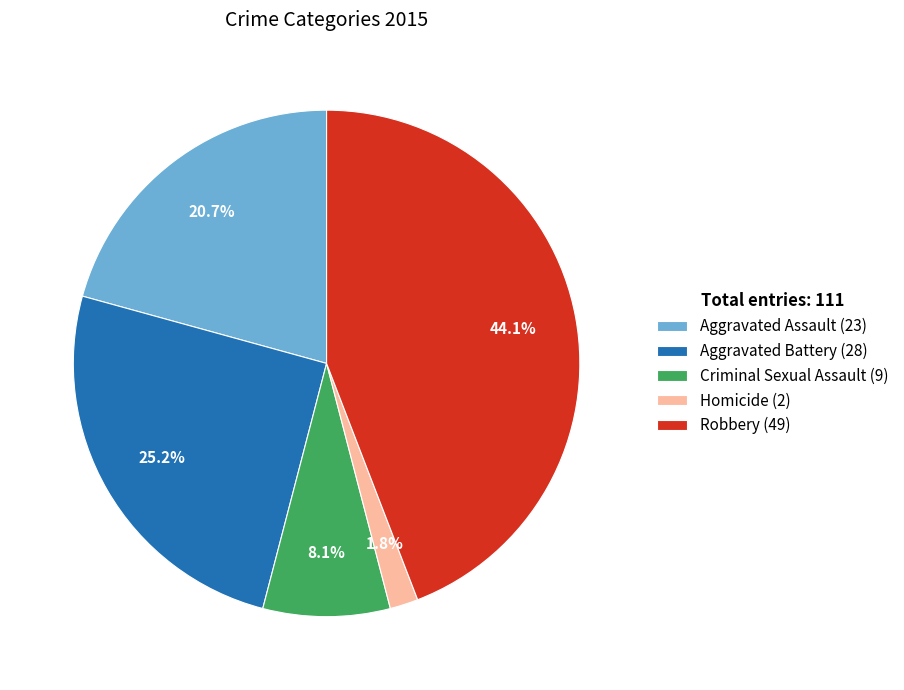

To the nearest percent, what is the difference between the Aggravated Assault (23) and Aggravated Battery (28) slice percentages?

5%